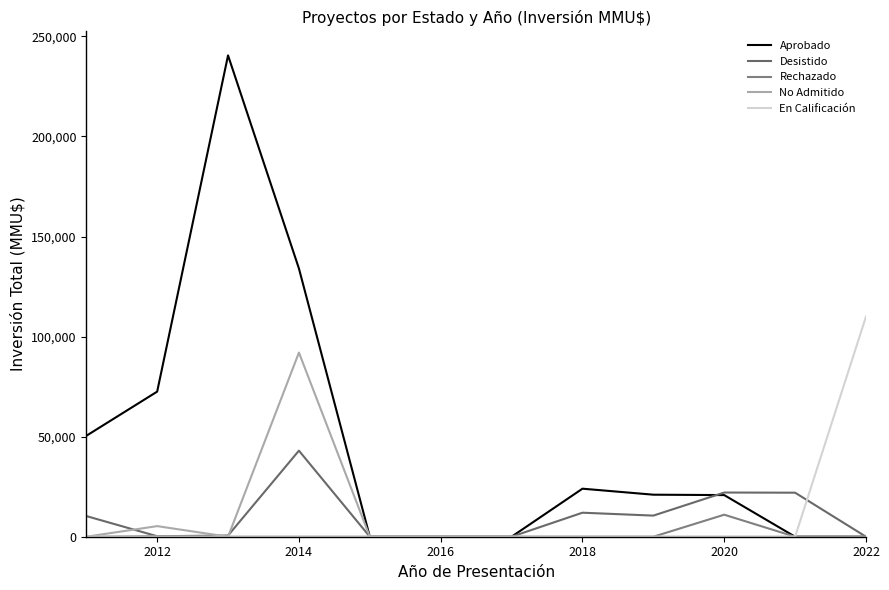

What is the sum of all En Calificación values?

110000